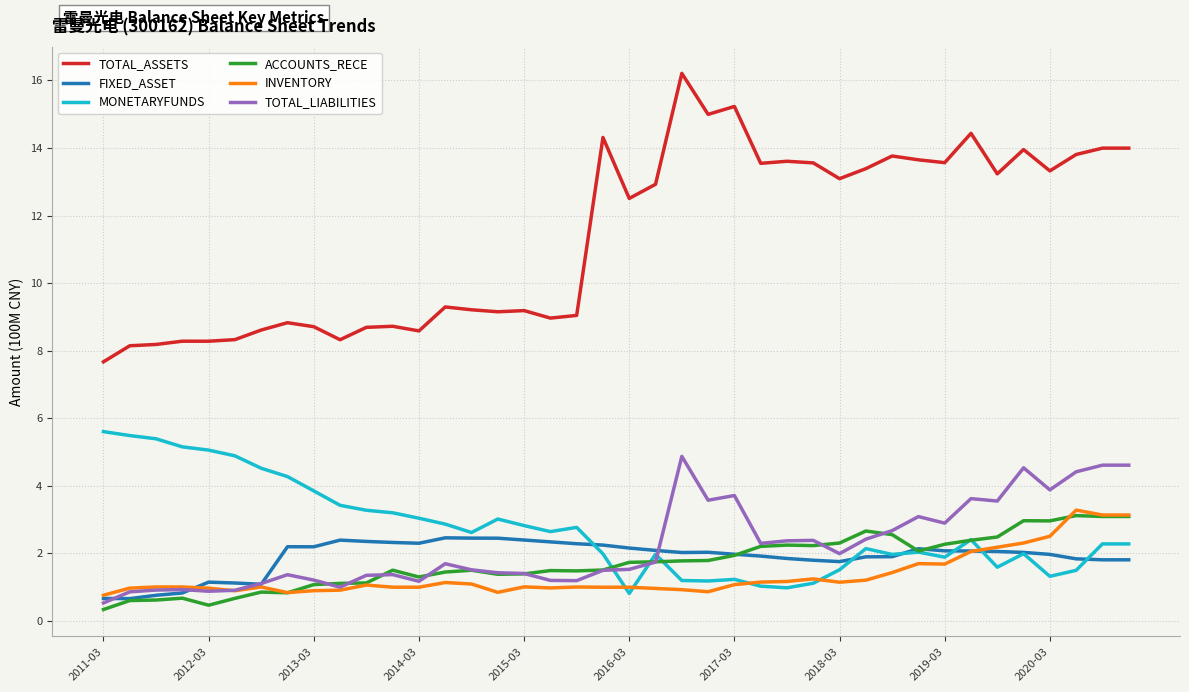

Which series has the largest total across all categories?

TOTAL_ASSETS